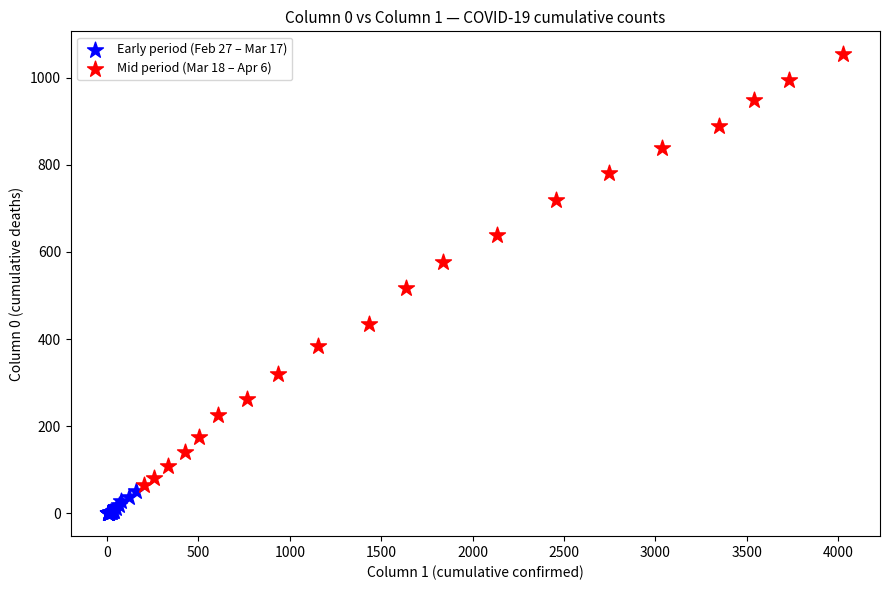

Which series contains the highest Y value?

Mid period (Mar 18 – Apr 6)